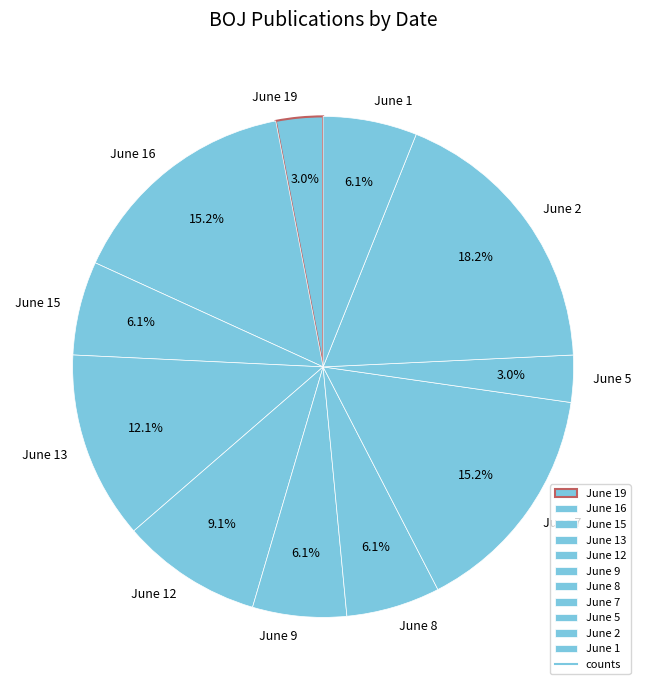

What portion of the pie excludes June 8?

93.9%